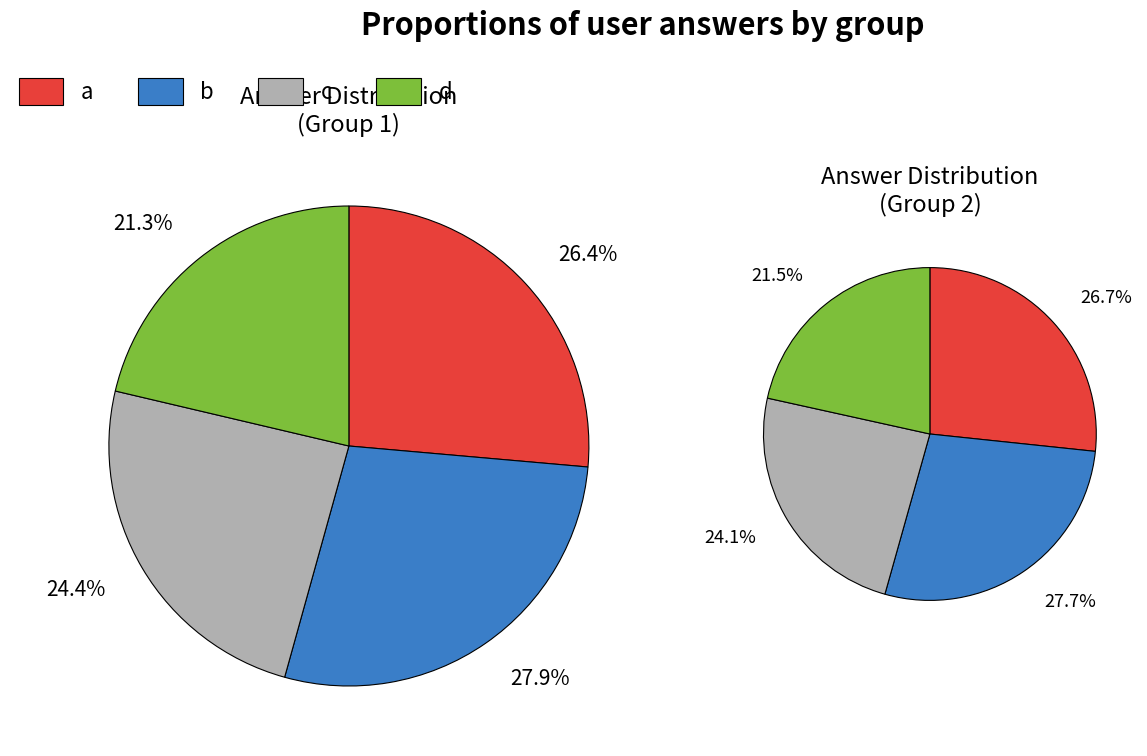

To the nearest percent, what percentage of the pie is d?

21%